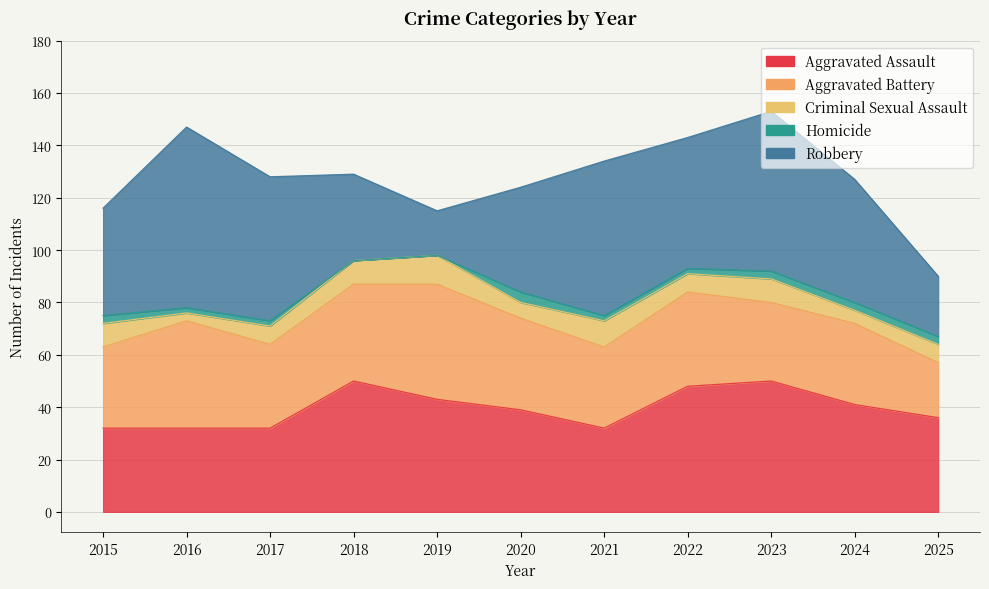

What is the total value across all series at 2018?

129